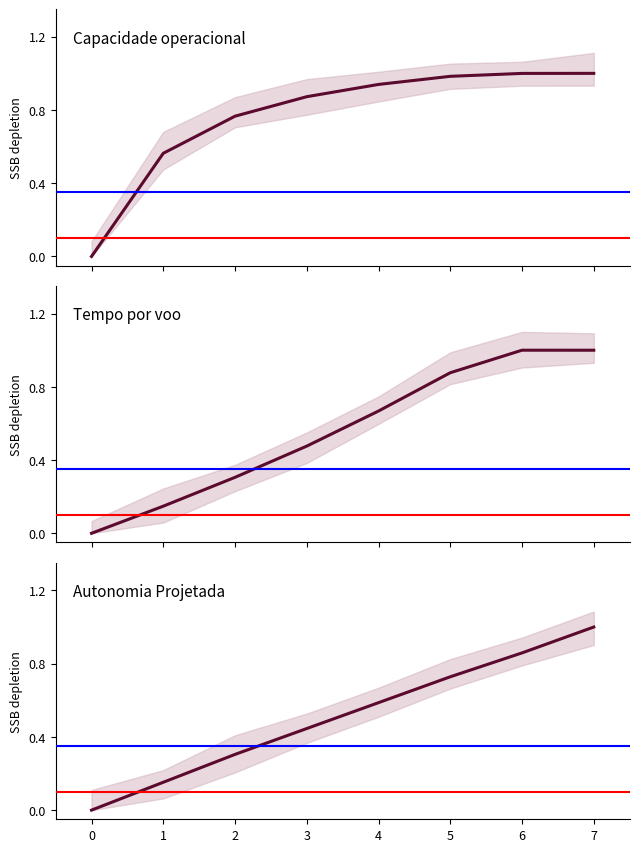

Reading right to left, what are all the values shown in this chart?

Capacidade operacional [ha/h]: 1.0	1.0	1.0	0.9	0.9	0.8	0.6	0.0
Tempo por voo [min]: 1.0	1.0	0.9	0.7	0.5	0.3	0.1	0.0
Autonomia Projetada [h]: 1.0	0.9	0.7	0.6	0.4	0.3	0.2	0.0